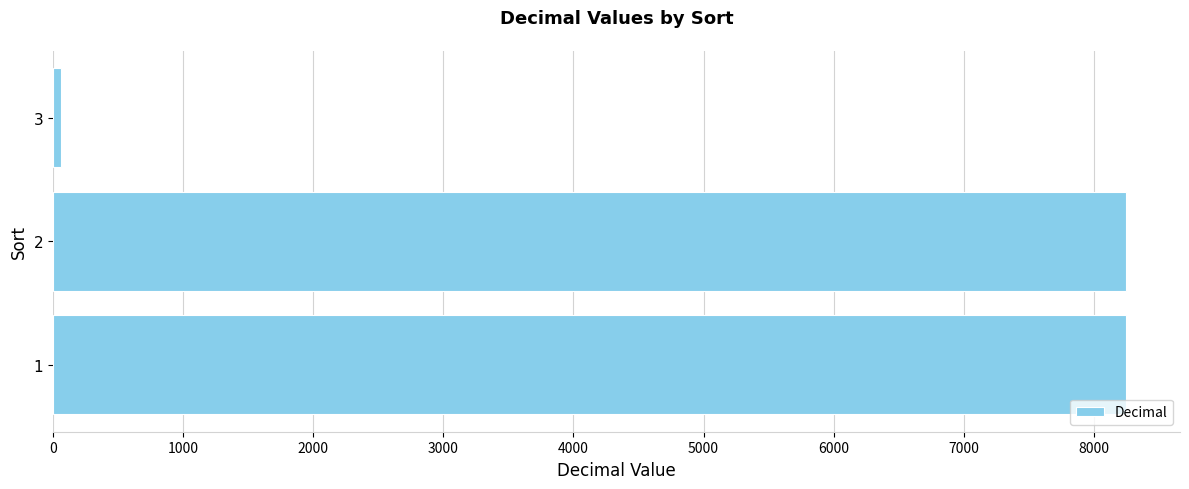

What is the maximum value shown in the chart?

8250